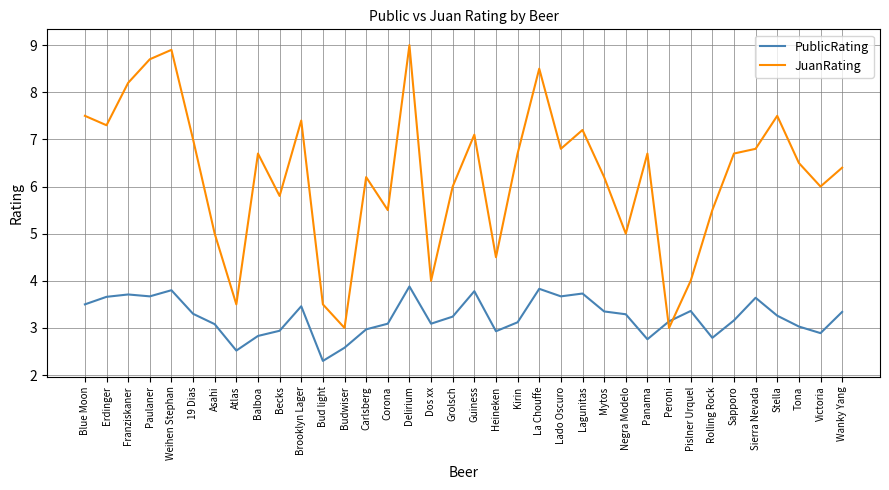

What is the difference between the maximum and second lowest values in the JuanRating series?

6.0